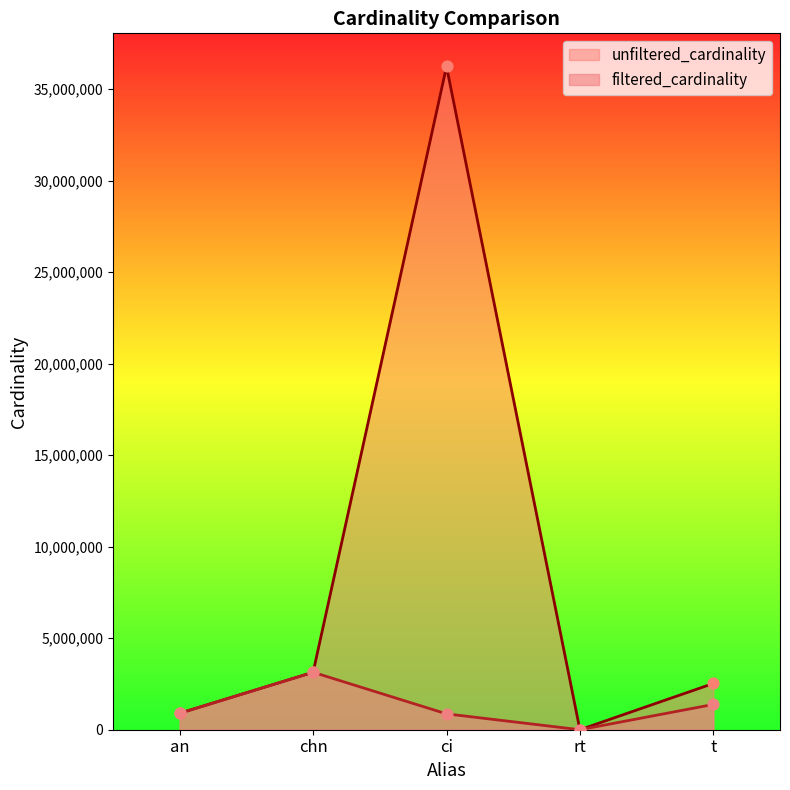

Is the value of filtered_cardinality at ci greater than the value of unfiltered_cardinality at ci?

No